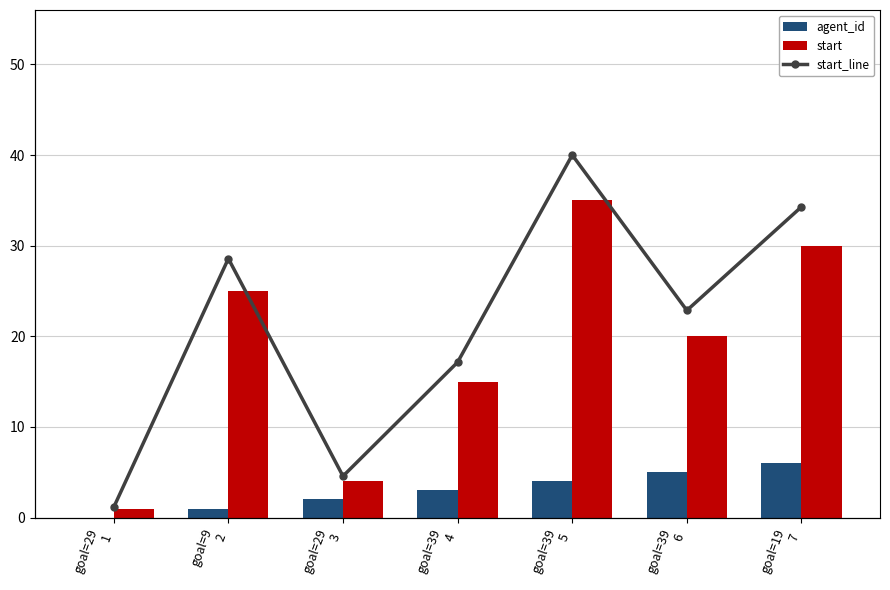

At which label is start_line closest to 18?

goal=39
6